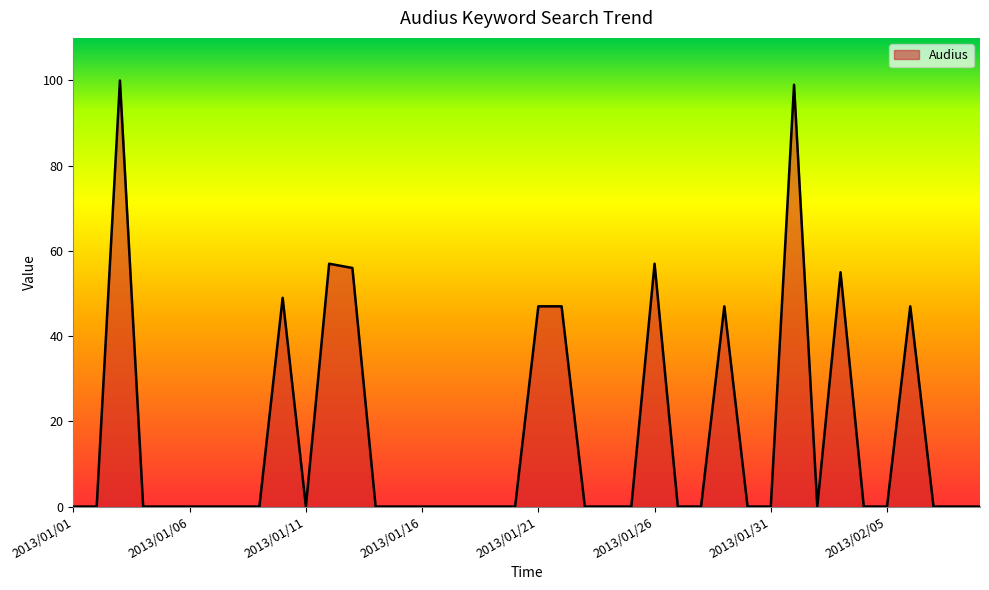

What is the greatest value displayed?

100